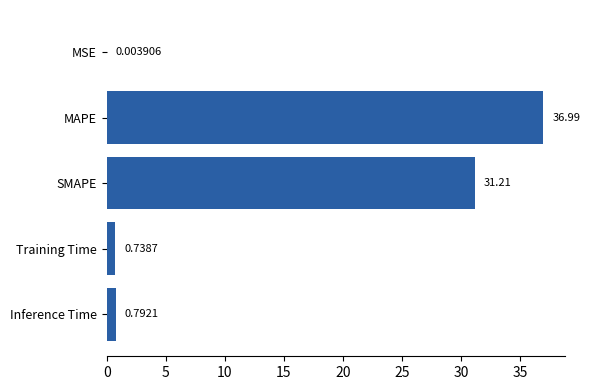

What is the average value?

13.9